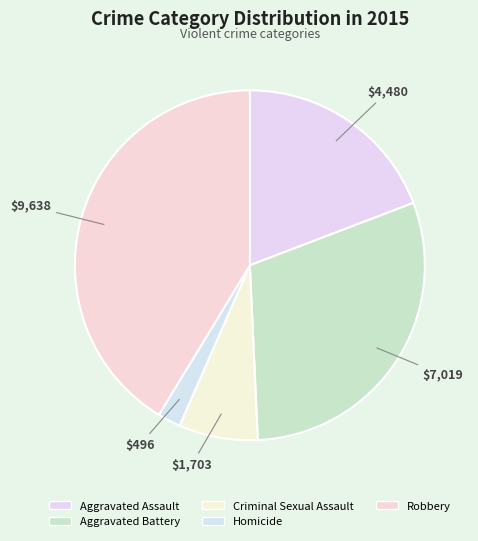

Is there a majority slice in this chart?

No